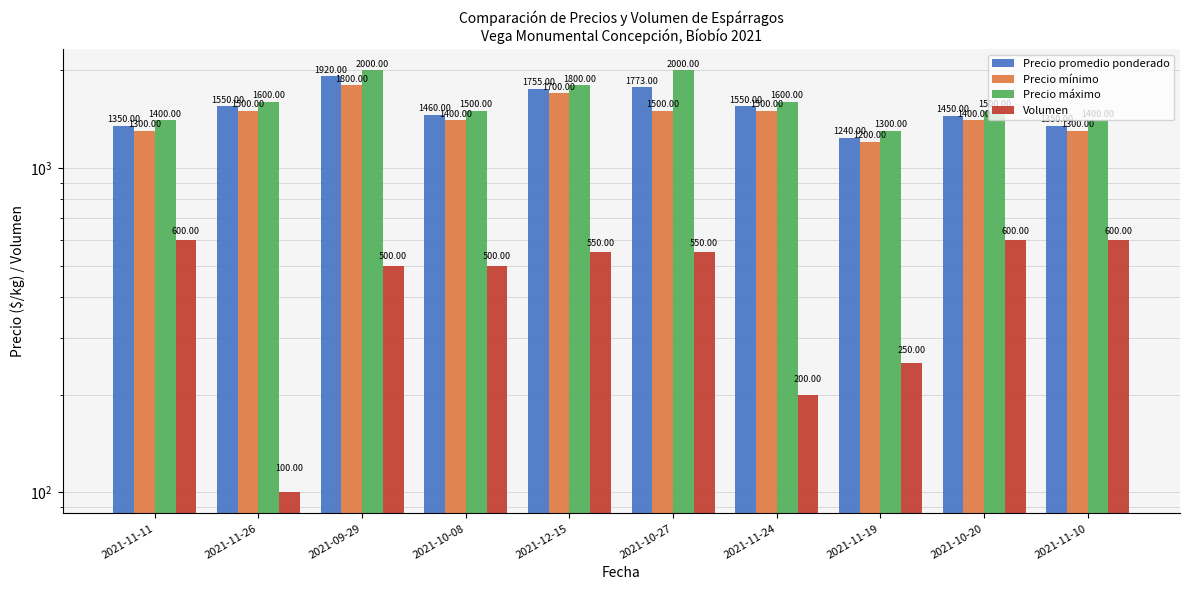

At how many categories does at least one series exceed 1694?

3